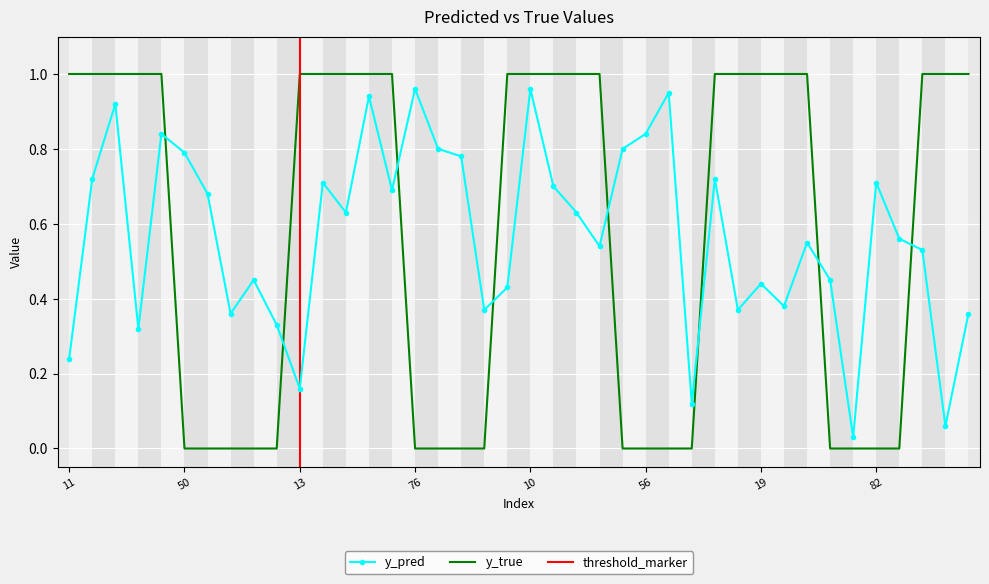

Is this an area chart (filled region under the line)?

No